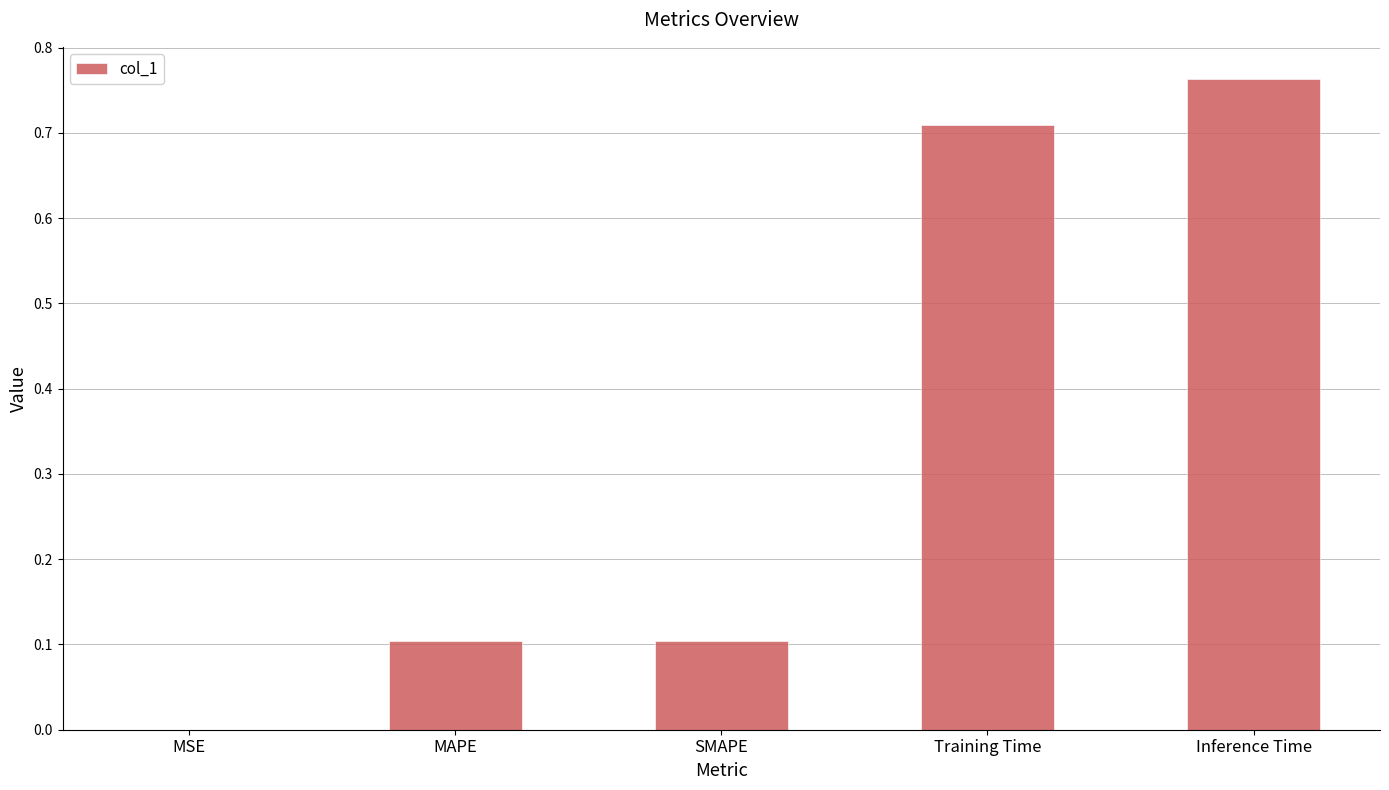

The chart shows a value of 0.0 at MAPE. True or false?

False